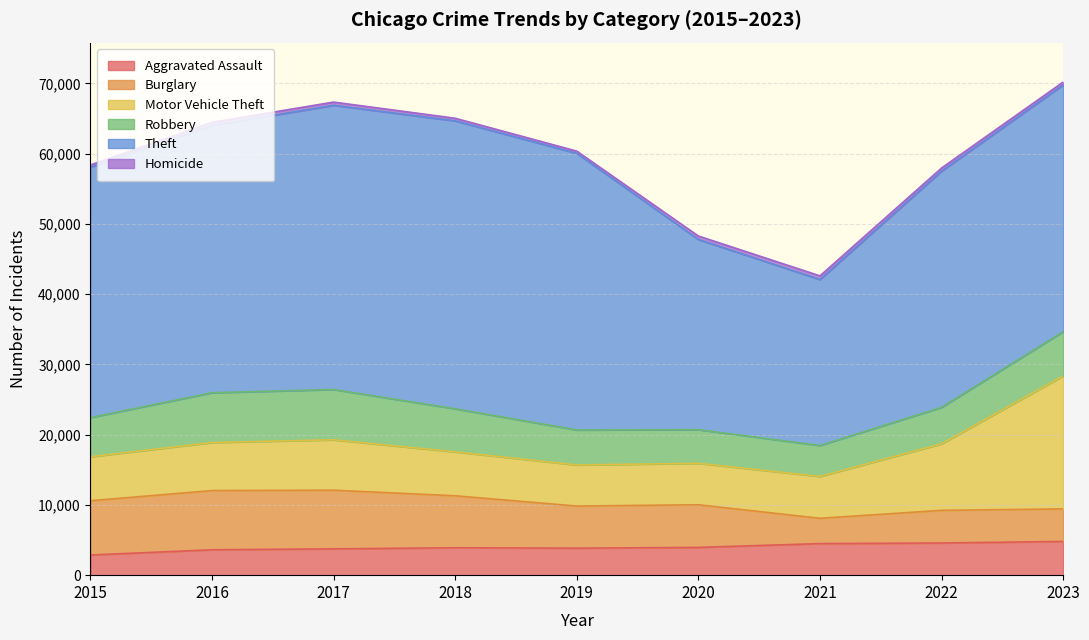

In Theft, how many points are lower than both neighbors (excluding endpoints)?

1